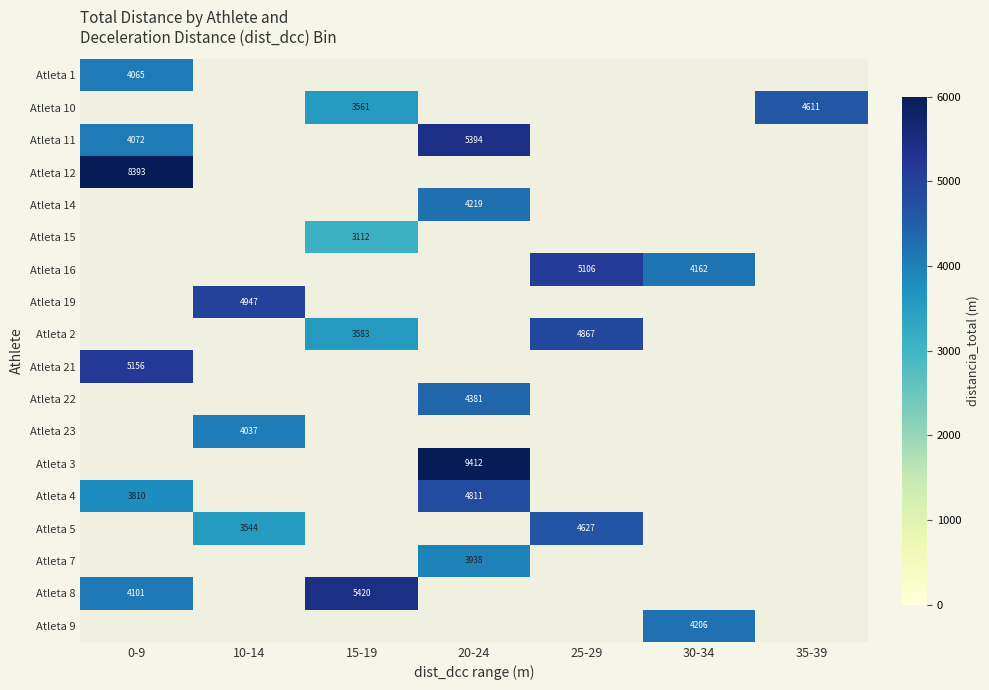

Which has a higher value, 10-14 or 20-24?

20-24